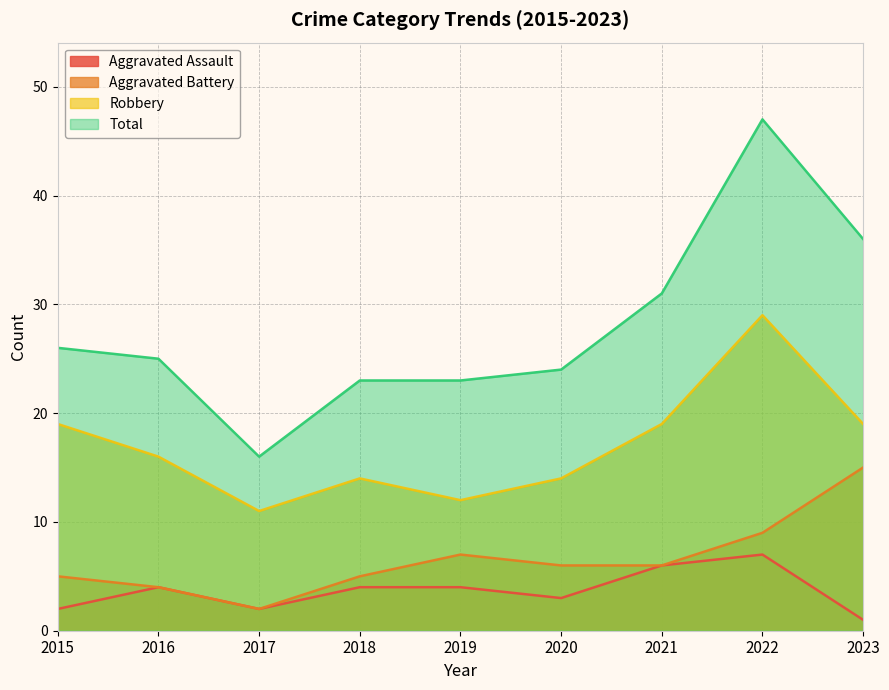

Does the chart display data point markers on the line(s)?

No